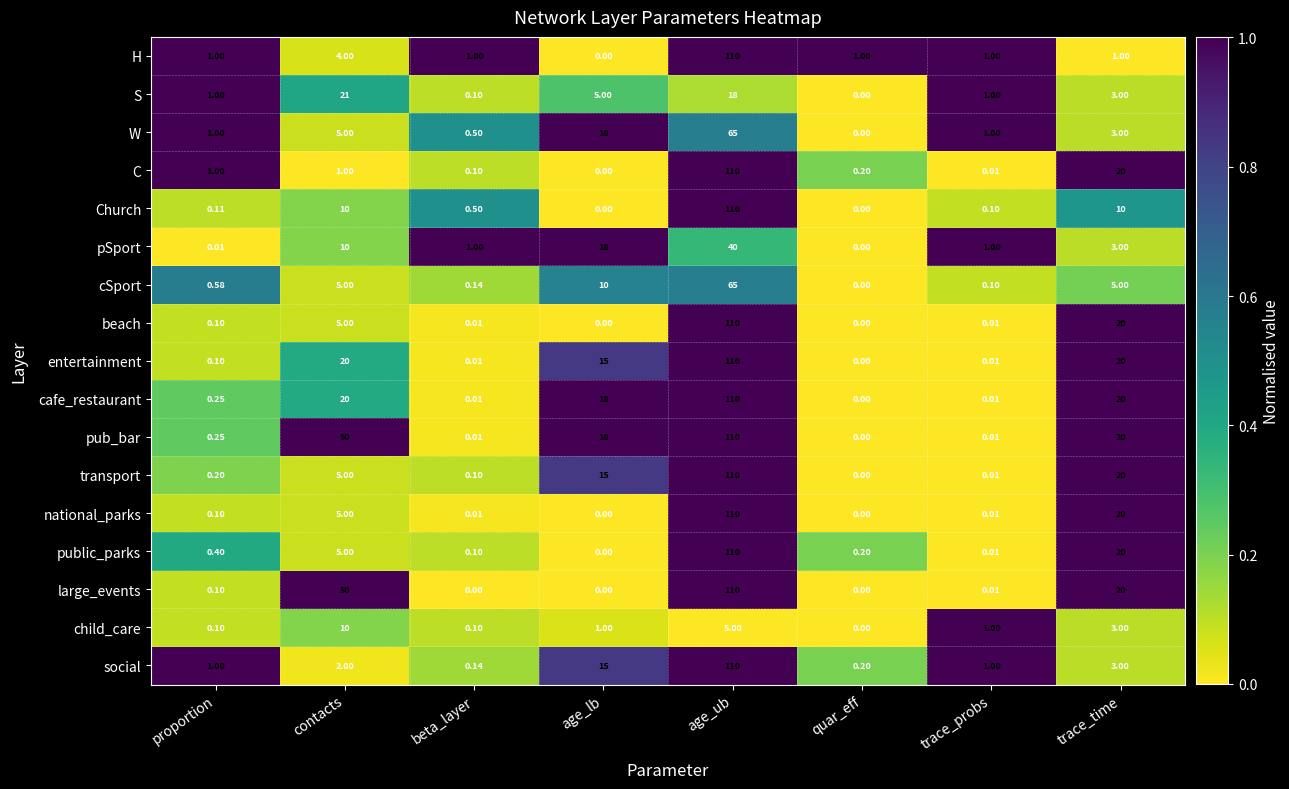

Which label corresponds to the largest value in the chart?

age_ub